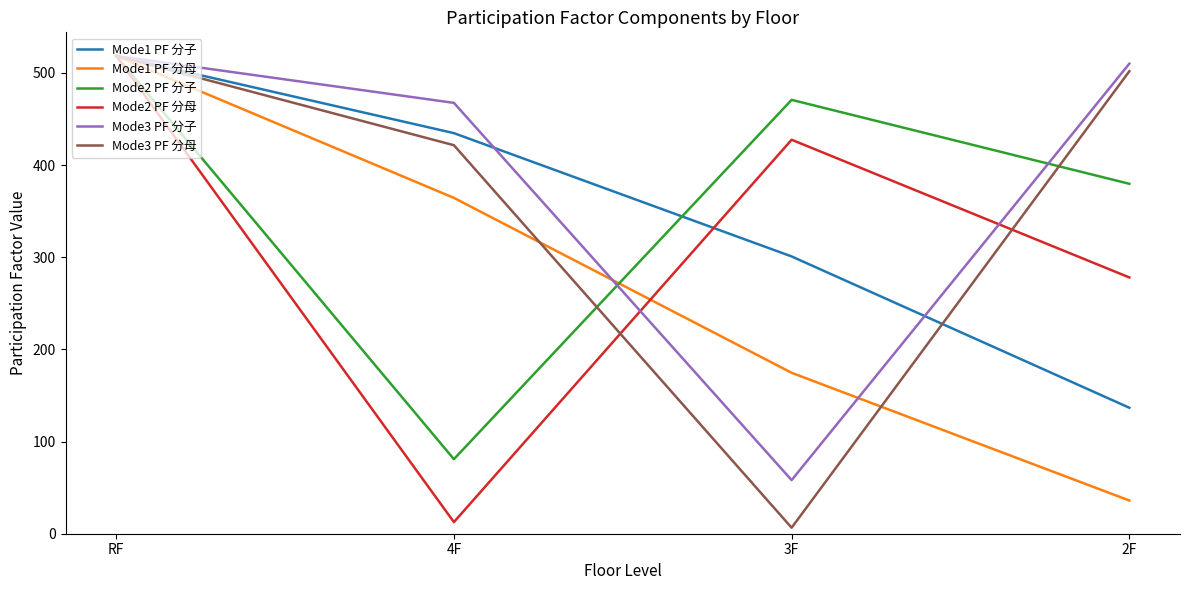

Reading left to right, extract all data points from this chart.

Mode1 PF 分子: 518.4	434.6	300.8	136.7
Mode1 PF 分母: 518.4	364.4	174.6	36.0
Mode2 PF 分子: 518.4	80.9	470.7	379.7
Mode2 PF 分母: 518.4	12.6	427.4	278.1
Mode3 PF 分子: 518.4	467.5	58.2	510.0
Mode3 PF 分母: 518.4	421.5	6.5	501.8